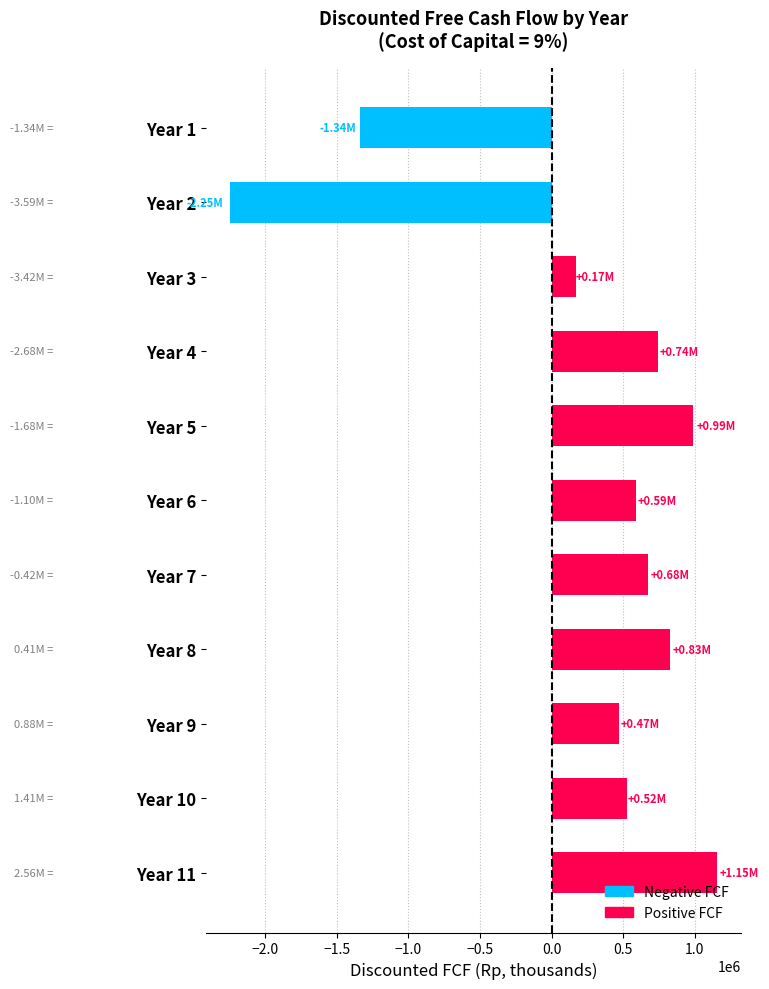

What is the ratio of the value at Year 11 to the value at Year 6?

2.0